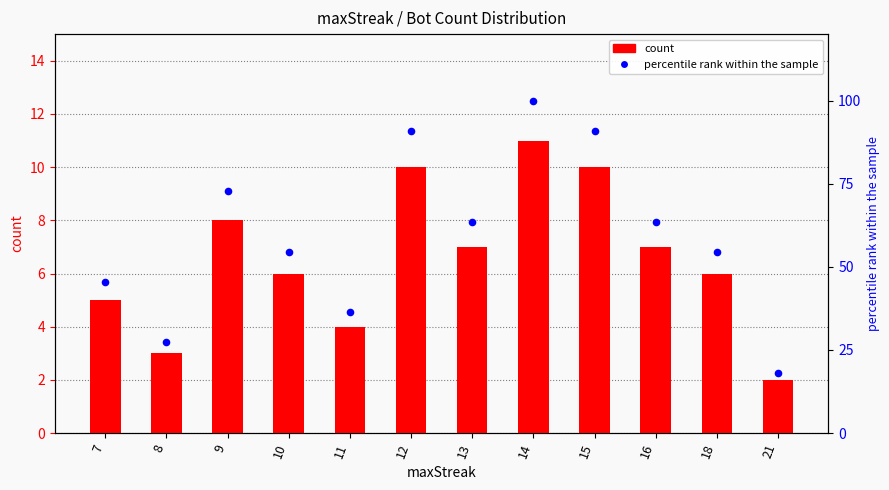

Which series has the largest total across all categories?

percentile rank within the sample